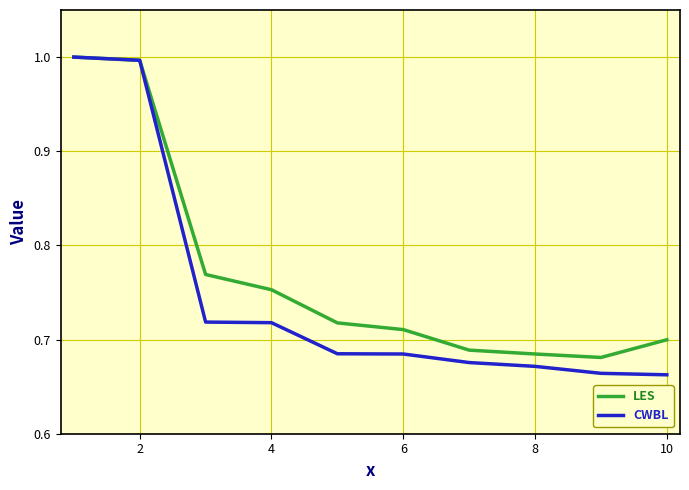

At how many categories does at least one series exceed 0?

10